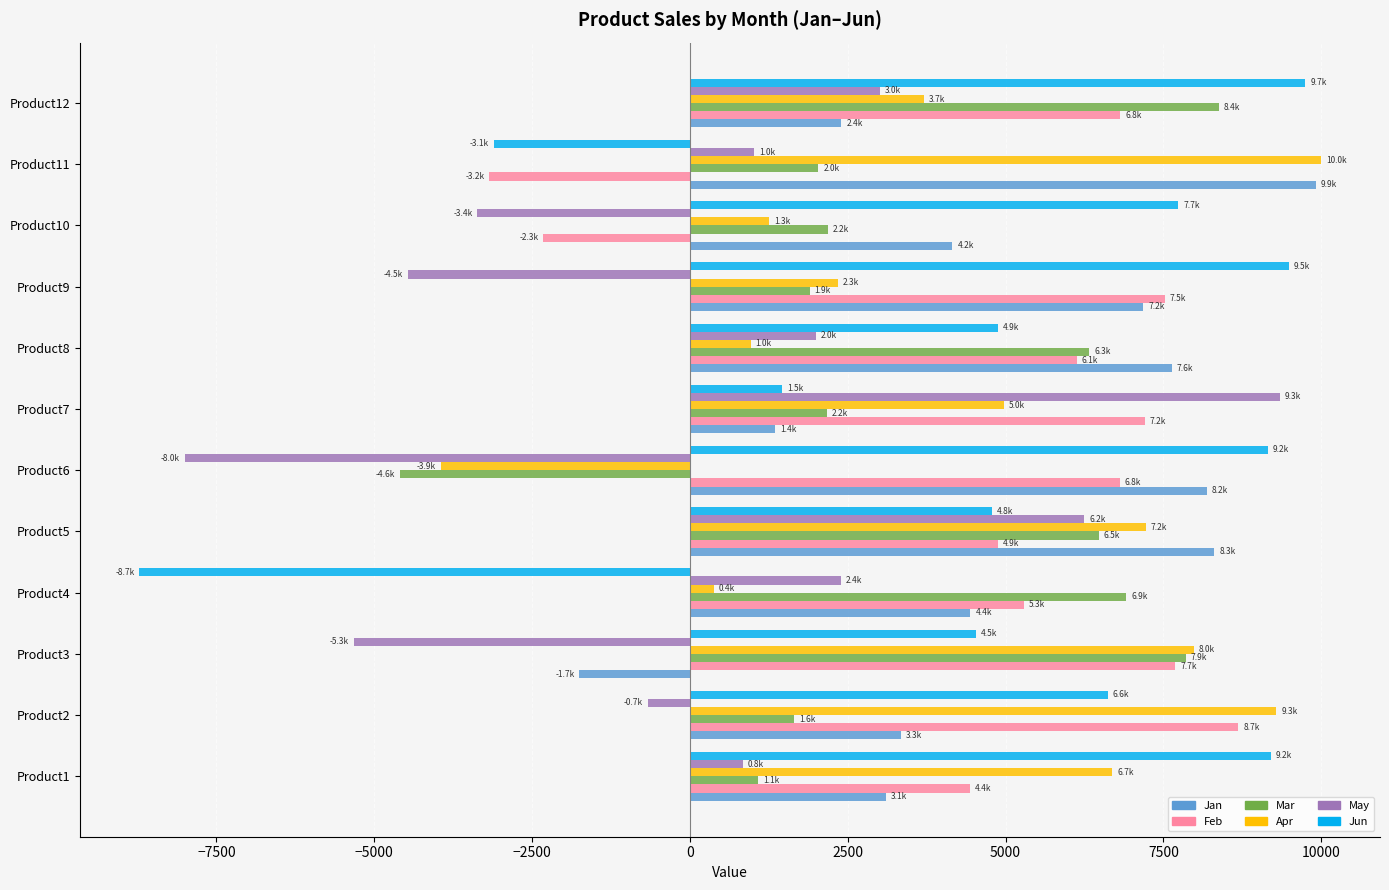

At which category is the sum across all series the highest?

Product5